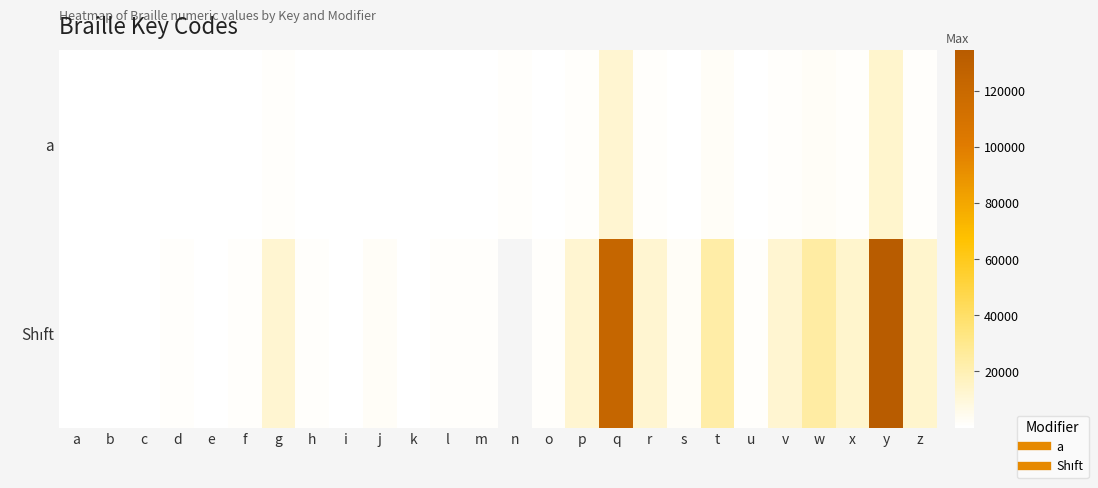

At which label does a first exceed 234?

g